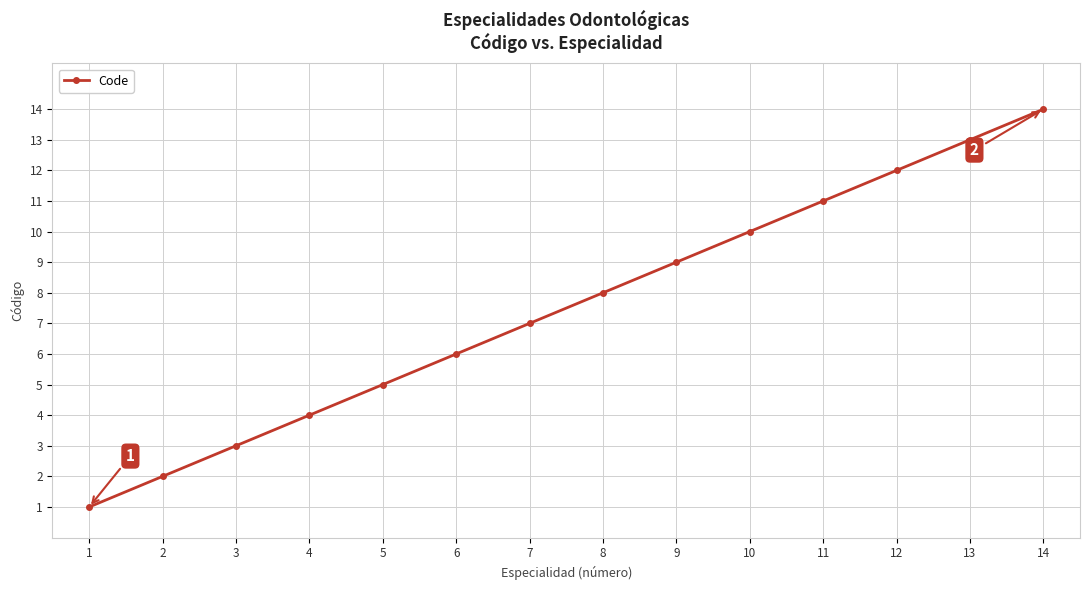

What is the value of the 9th point from the left?

9